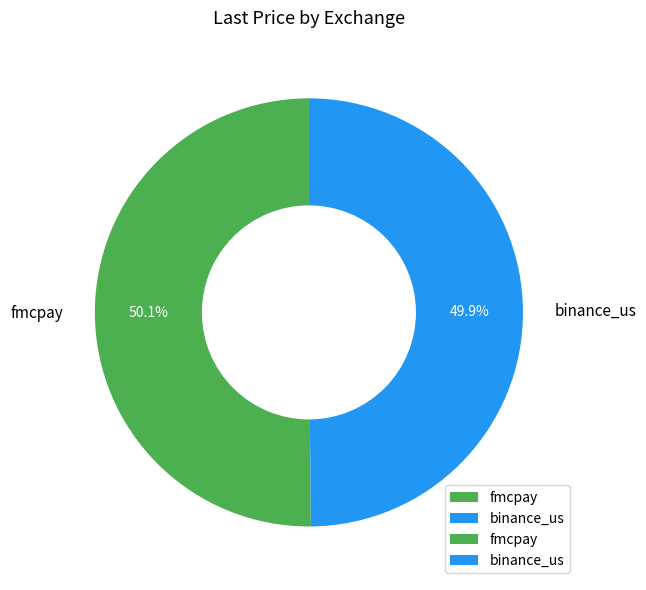

How much of the chart is everything except binance_us?

50.1%